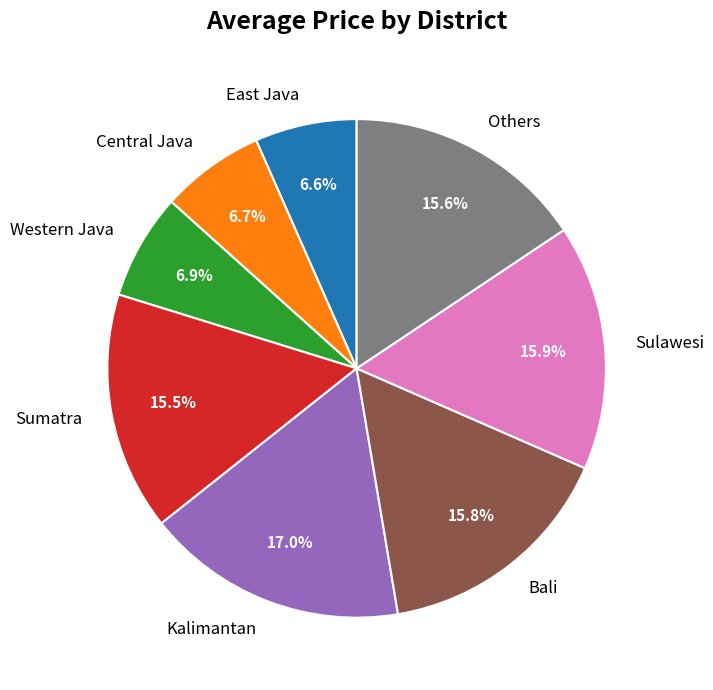

Is it true that Bali is 3% of the pie?

False